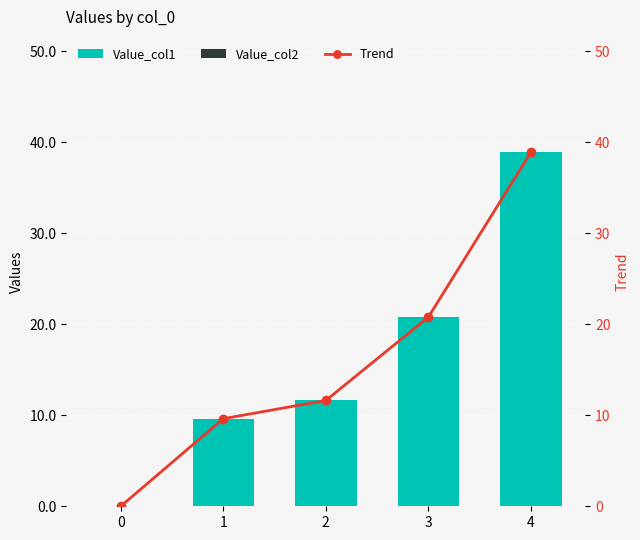

What are all the series names shown in the legend?

Value_col1, Value_col2, Trend